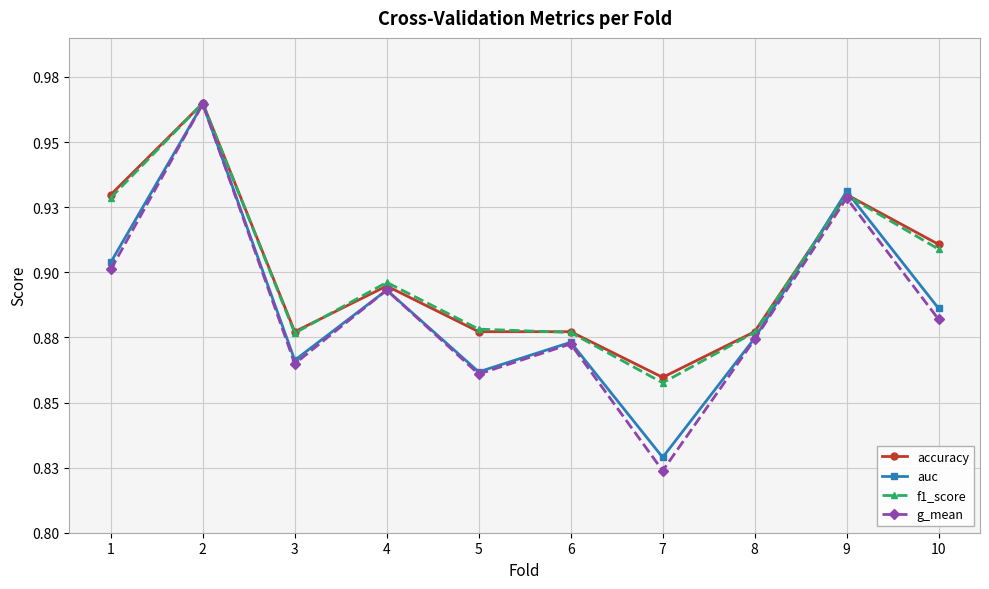

What value does the accuracy series have at 5?

0.9